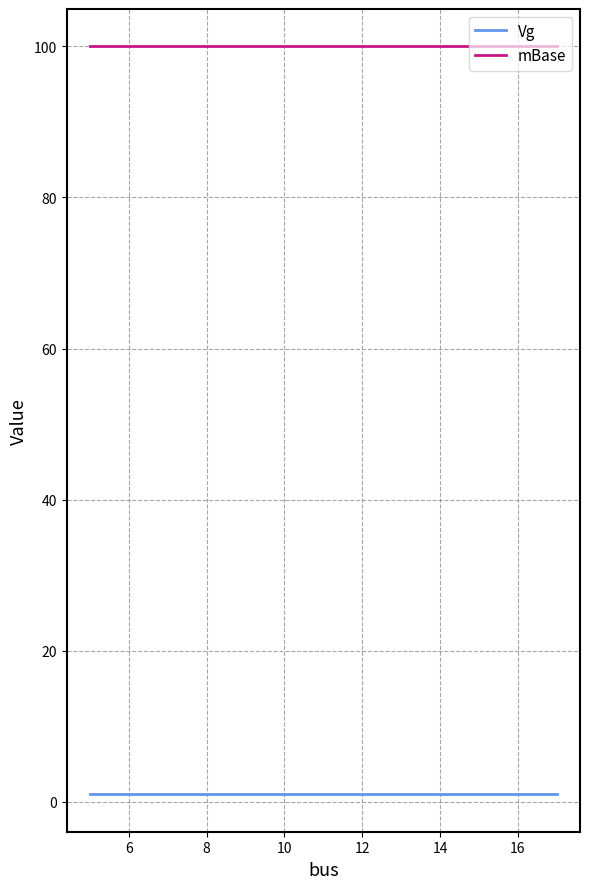

What is the maximum value for mBase?

100